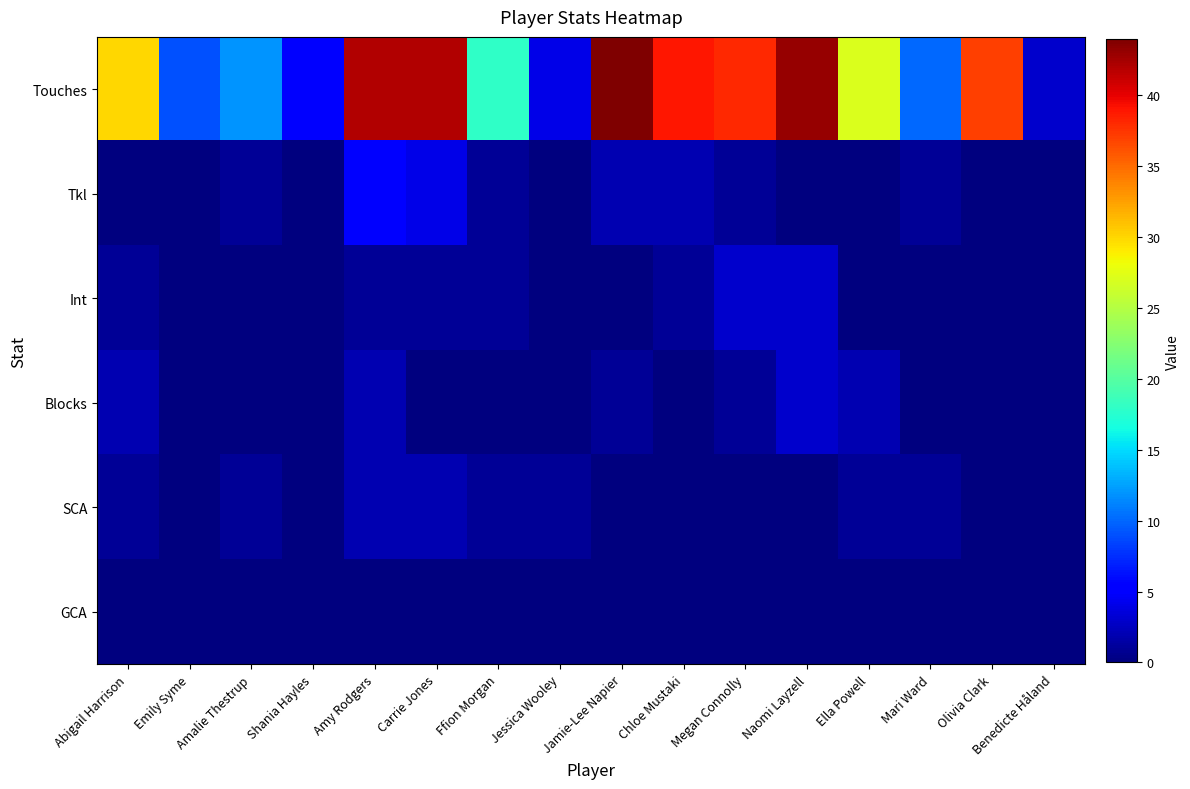

Rank the series by their maximum value, from highest to lowest.

Touches, Tkl, Int, Blocks, SCA, GCA